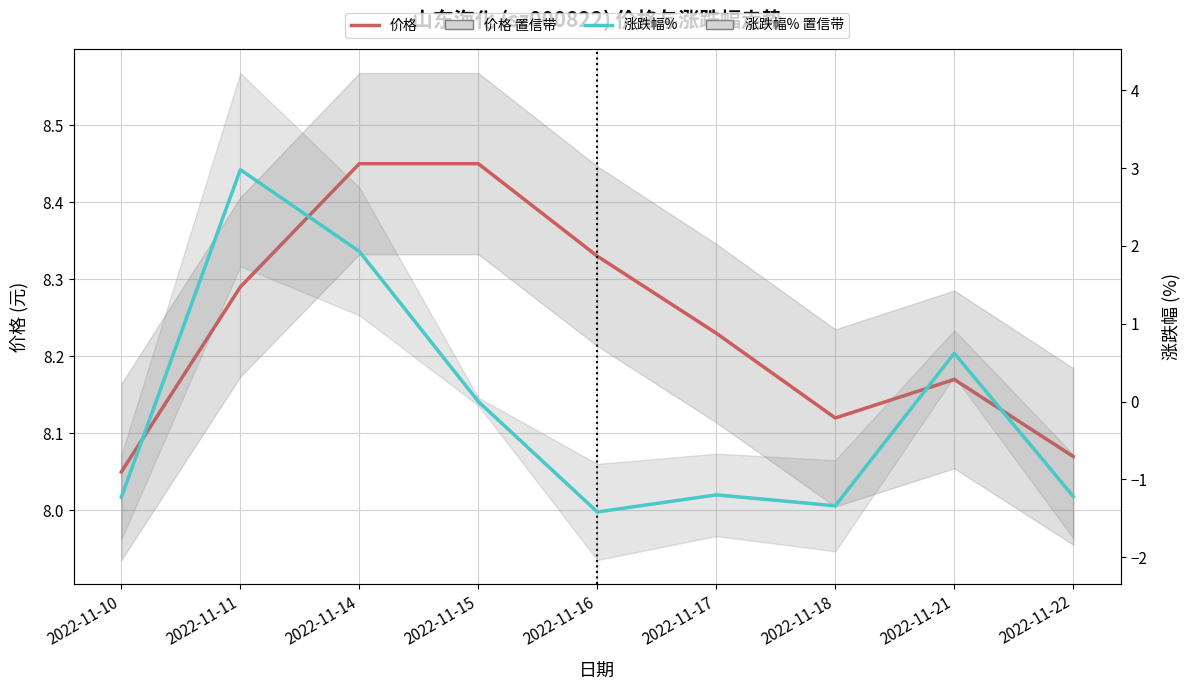

How many lines are shown in the chart?

2